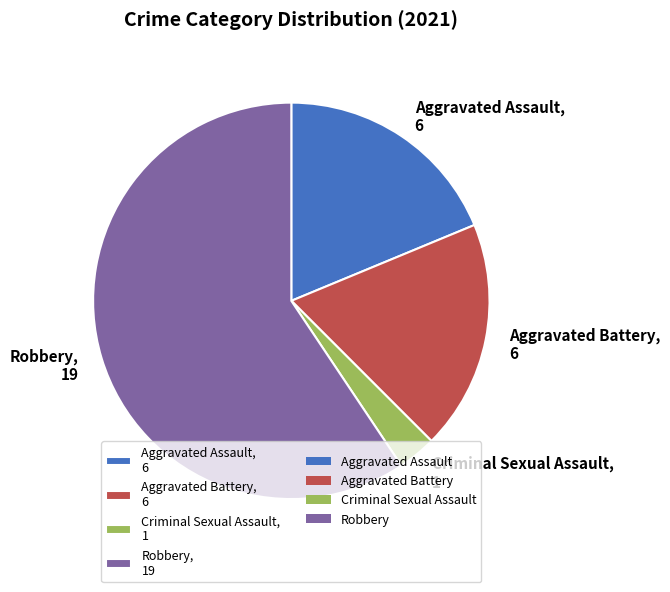

Between Robbery and Aggravated Assault, which is larger?

Robbery